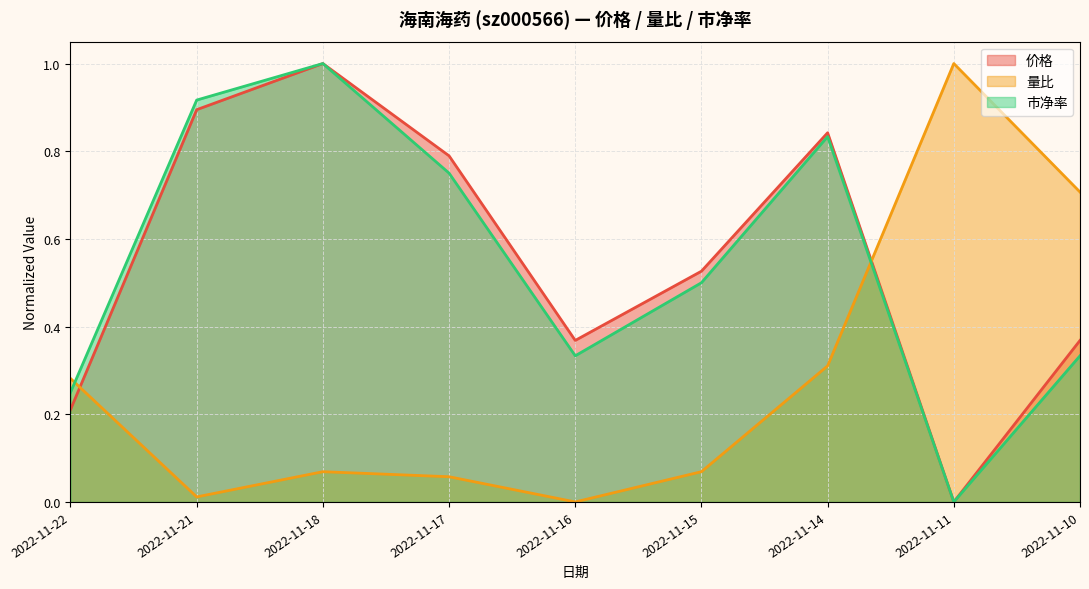

Is the value of 价格 at 2022-11-21 greater than the value of 量比 at 2022-11-14?

Yes